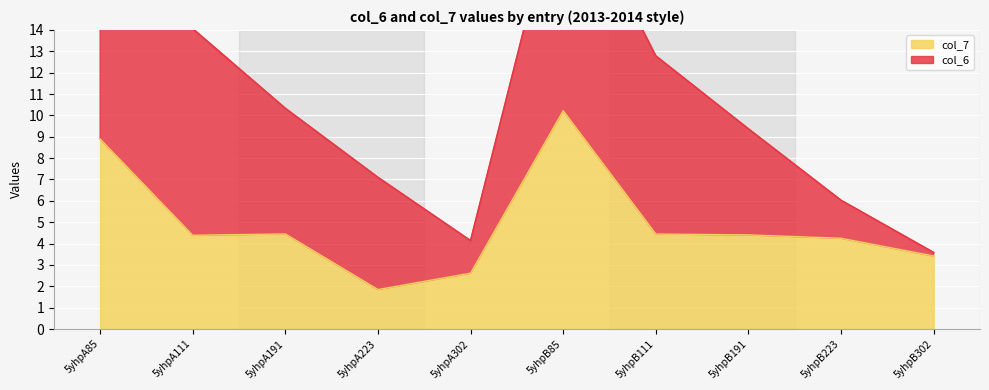

How many interior local valleys (lower than both neighbors) does the data have?

2